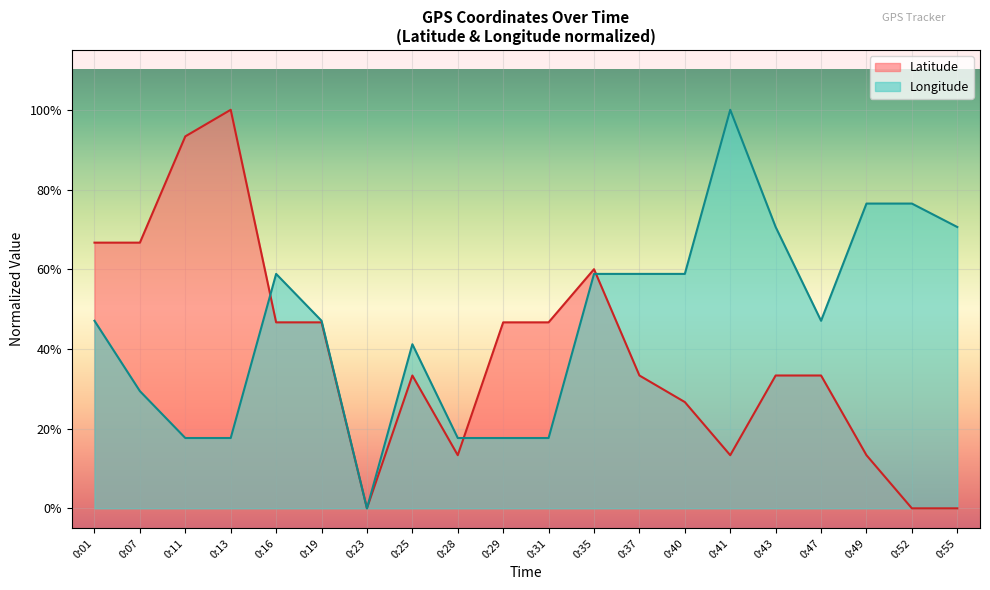

Where do Latitude and Longitude first cross each other?

0:13 and 0:16